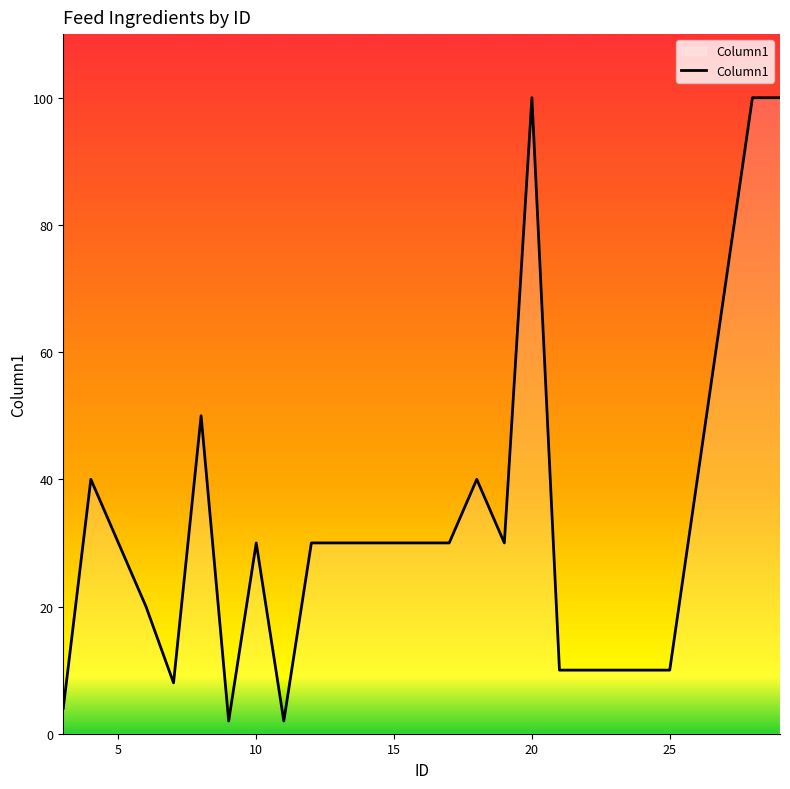

What is the maximum value shown in the chart?

100